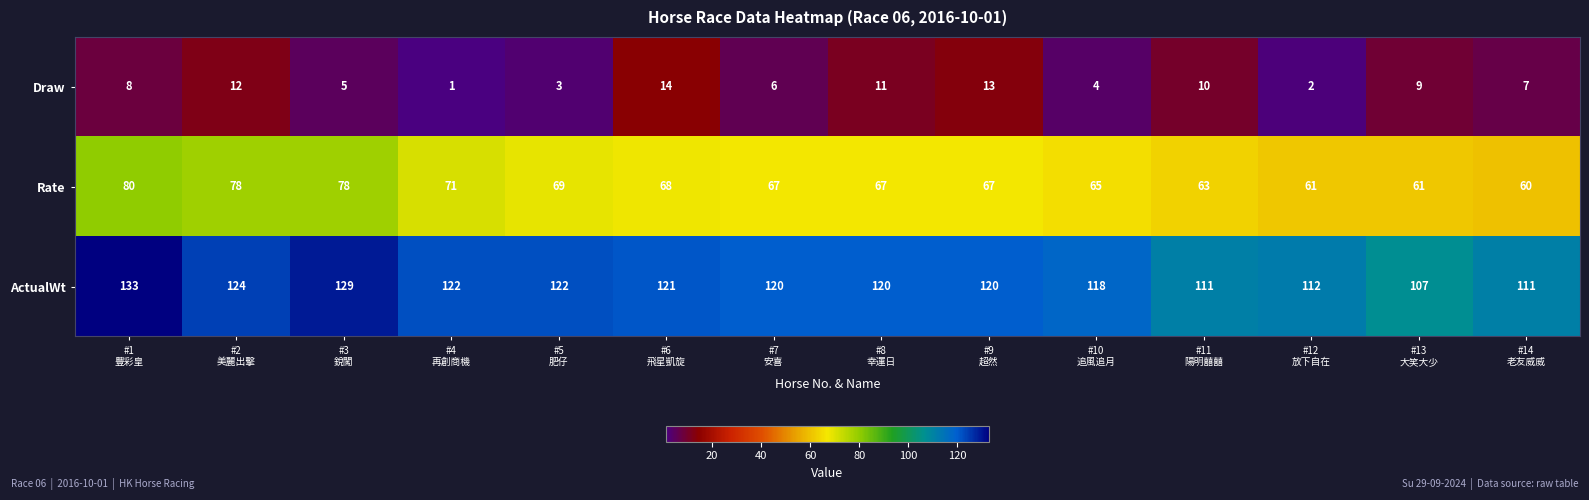

Which series has the largest total across all categories?

ActualWt